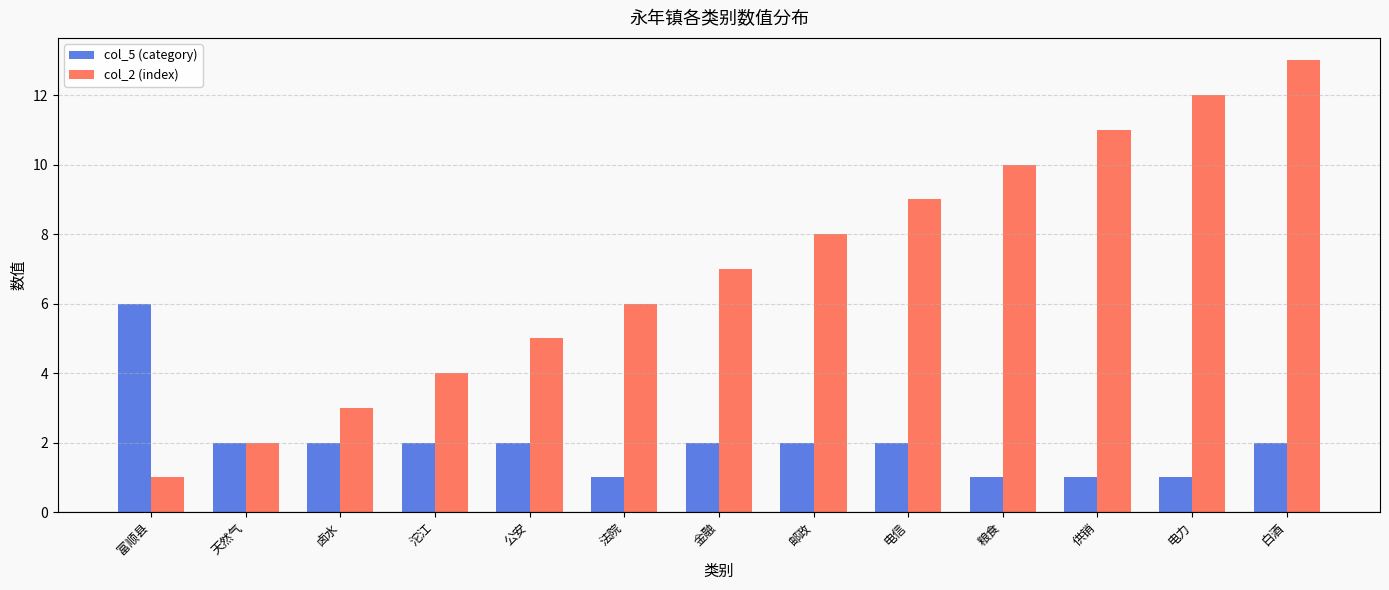

How many values in the col_2 (index) series are below 7?

6